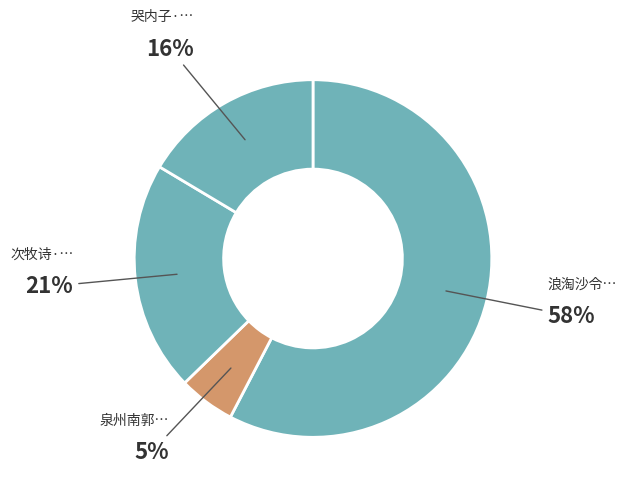

Rank the categories by value from lowest to highest.

泉州南郭·海贾归来富不赀, 哭内子·从来富家妇, 次牧诗·从来富贵似仙家, 浪淘沙令 王宰母生日，寓居道州，勉其来富州